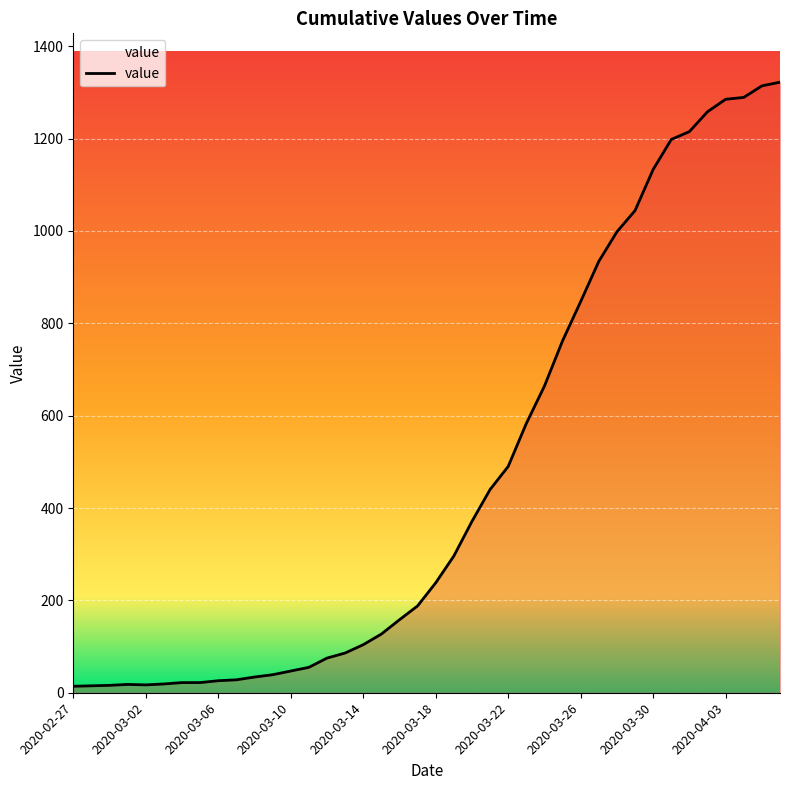

What is the value of the 9th point from the left?

26